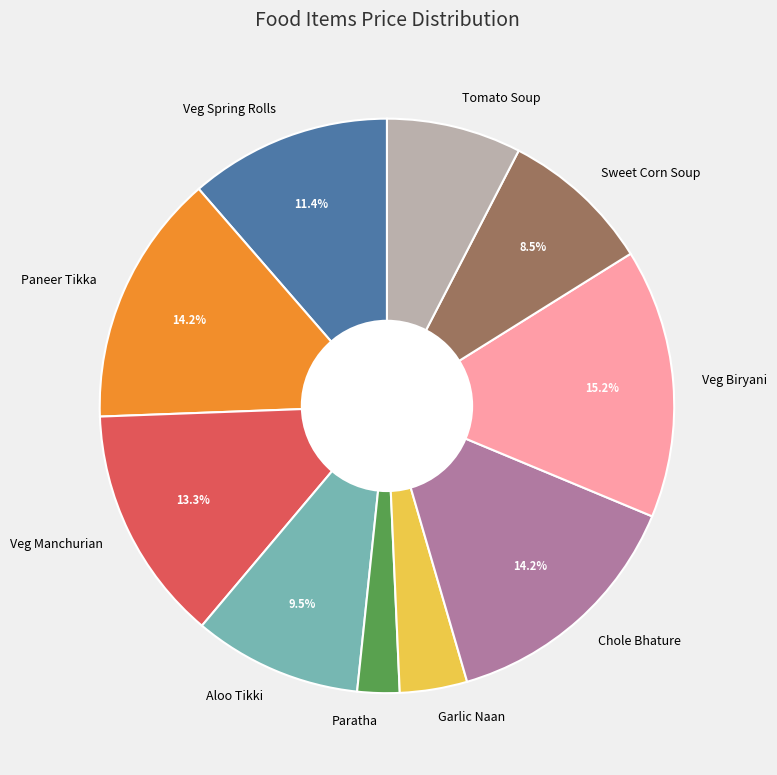

To the nearest percent, what portion does Tomato Soup represent?

8%